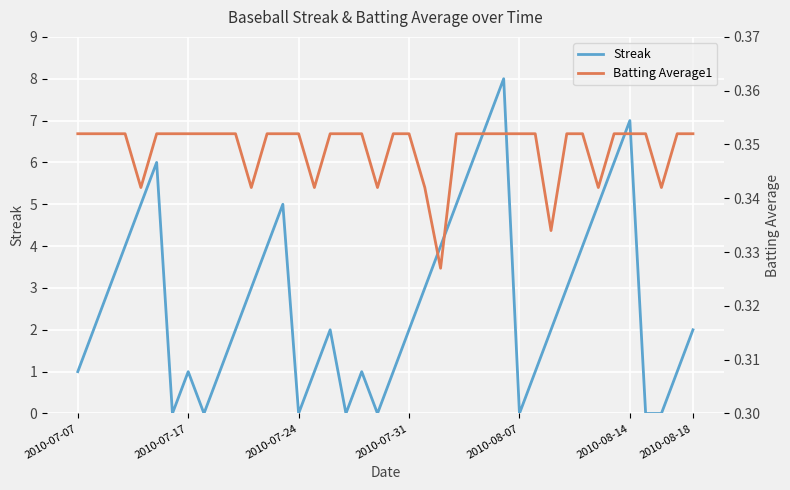

Is the value of Batting Average1 at 19 greater than the value of Streak at 9?

No